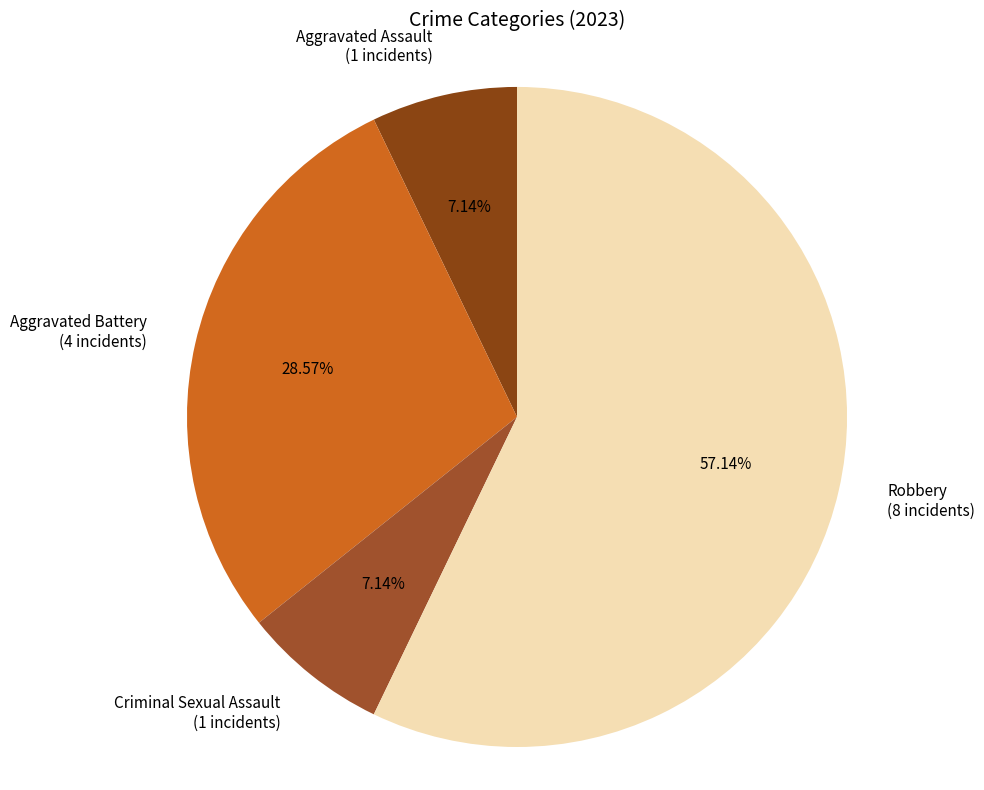

The Criminal Sexual Assault slice represents 1% of the pie. True or false?

False